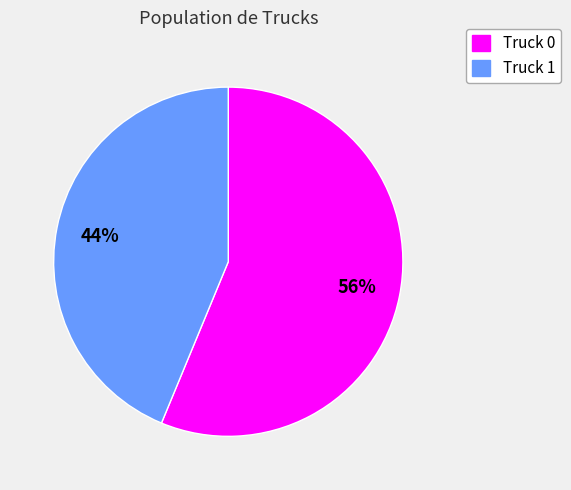

Rank the categories by value from lowest to highest.

Truck 1, Truck 0